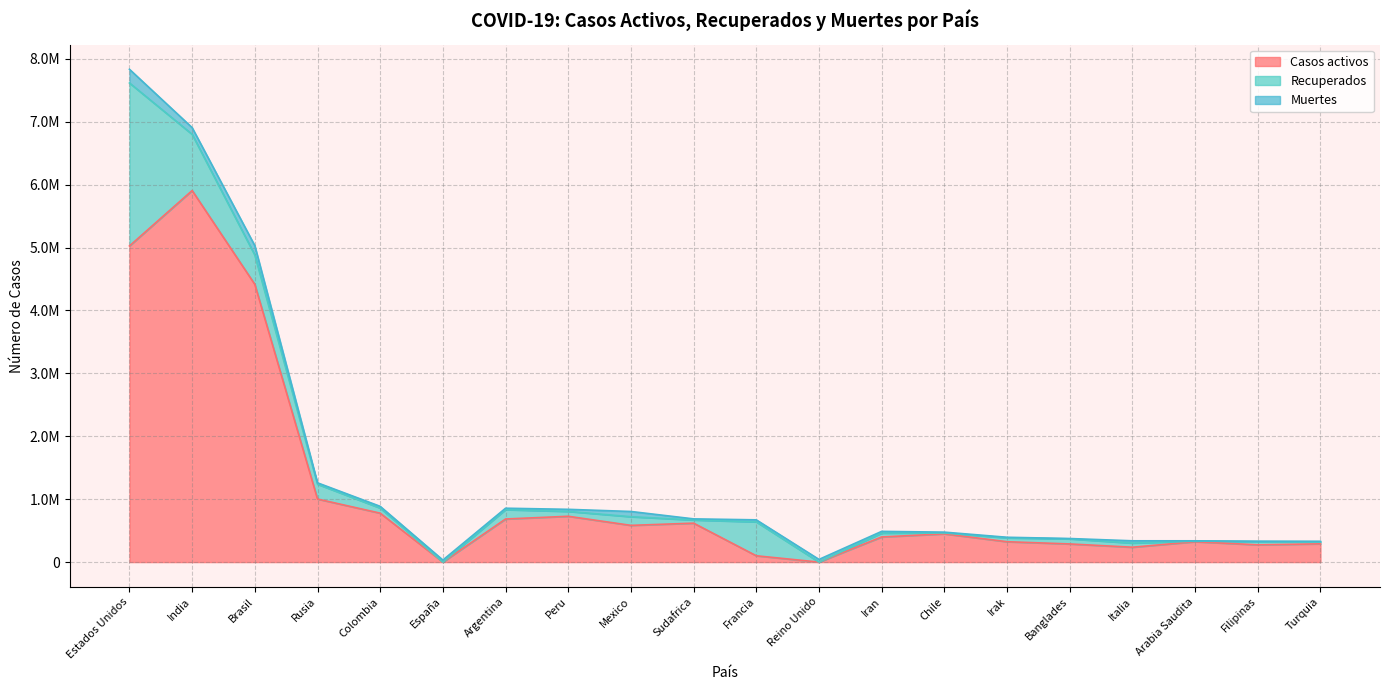

True or false: Recuperados has a value of 785481 at Estados Unidos.

False